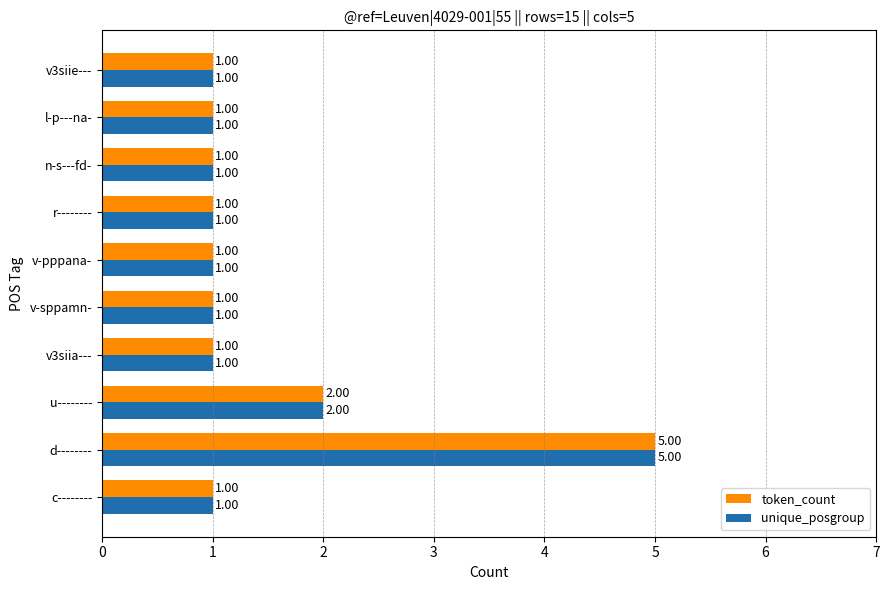

Is the value of unique_posgroup at d-------- greater than the value of token_count at u--------?

Yes